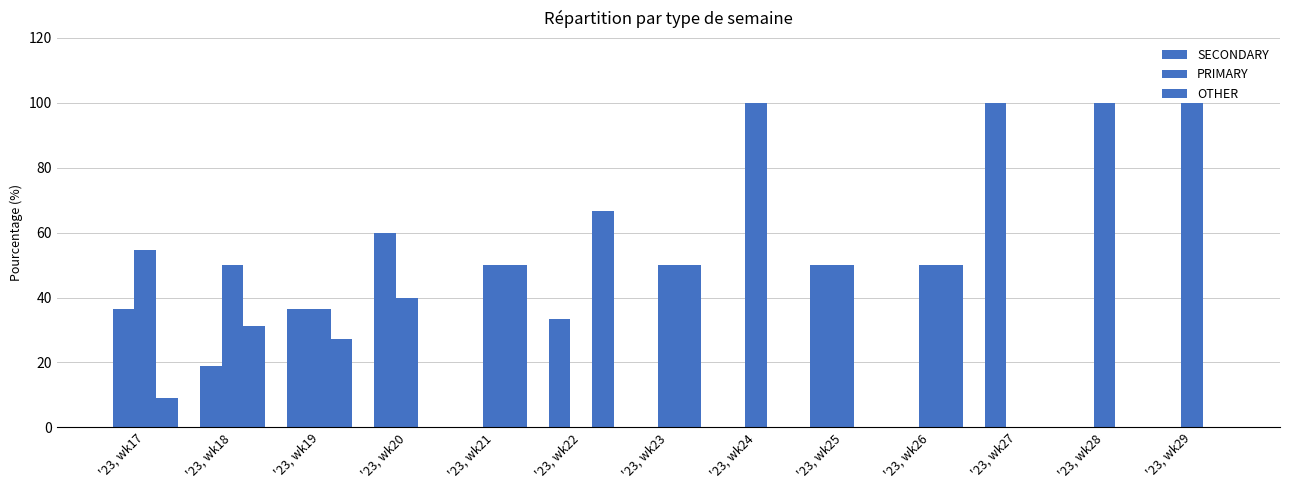

How many data points in SECONDARY are above 18?

7